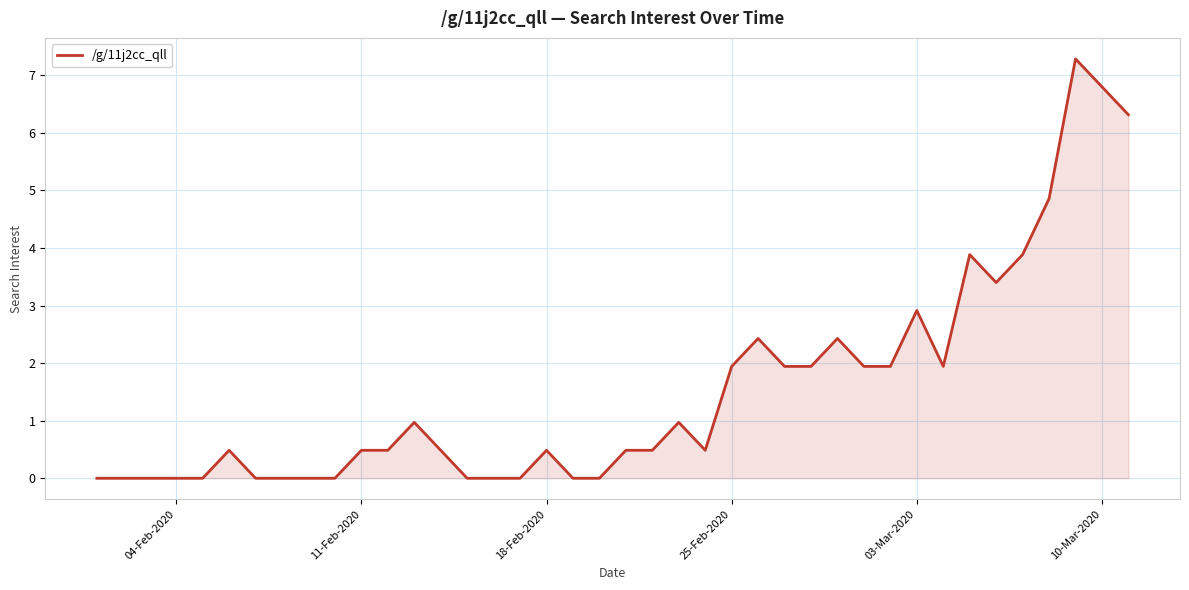

True or false: the data has more than 0 interior local peaks.

True